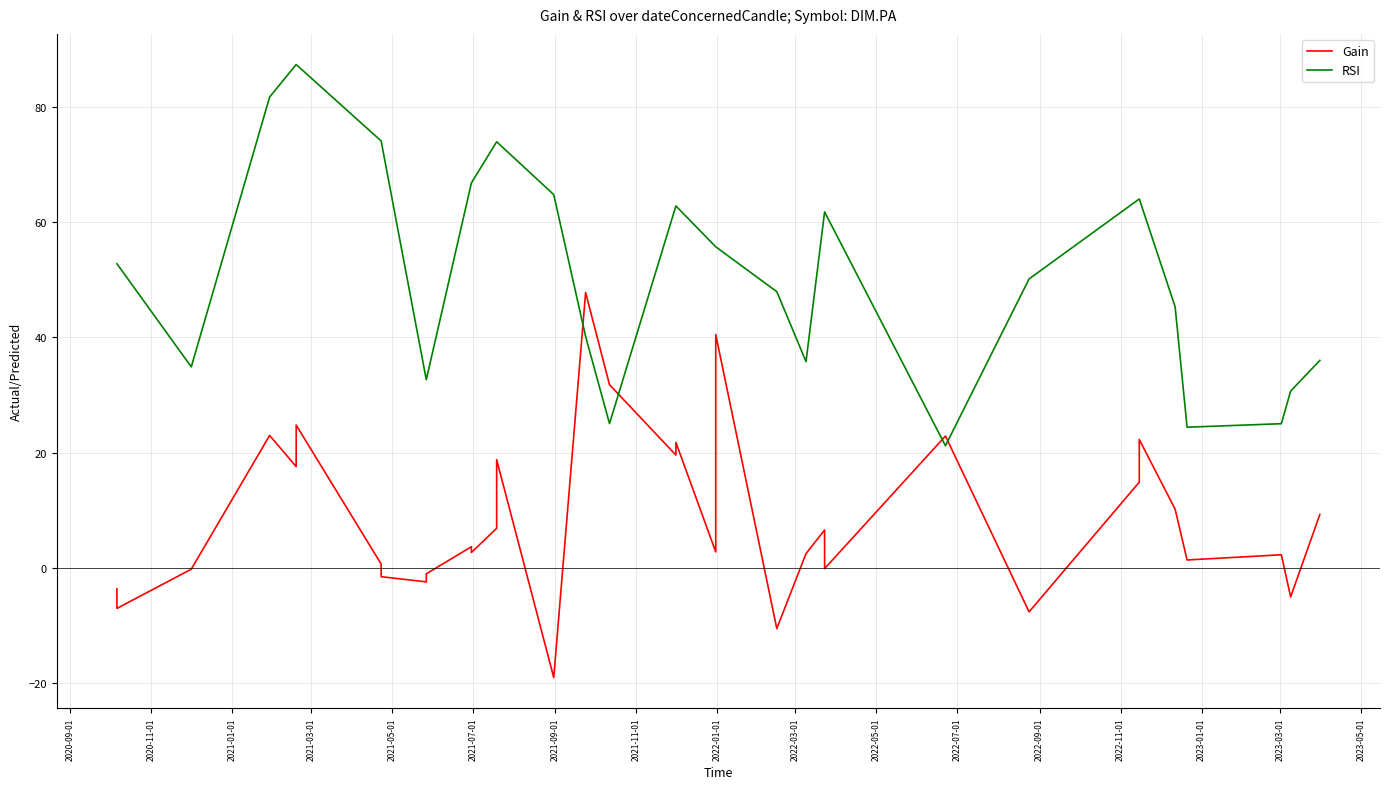

How many intersections are there between RSI and Gain?

4